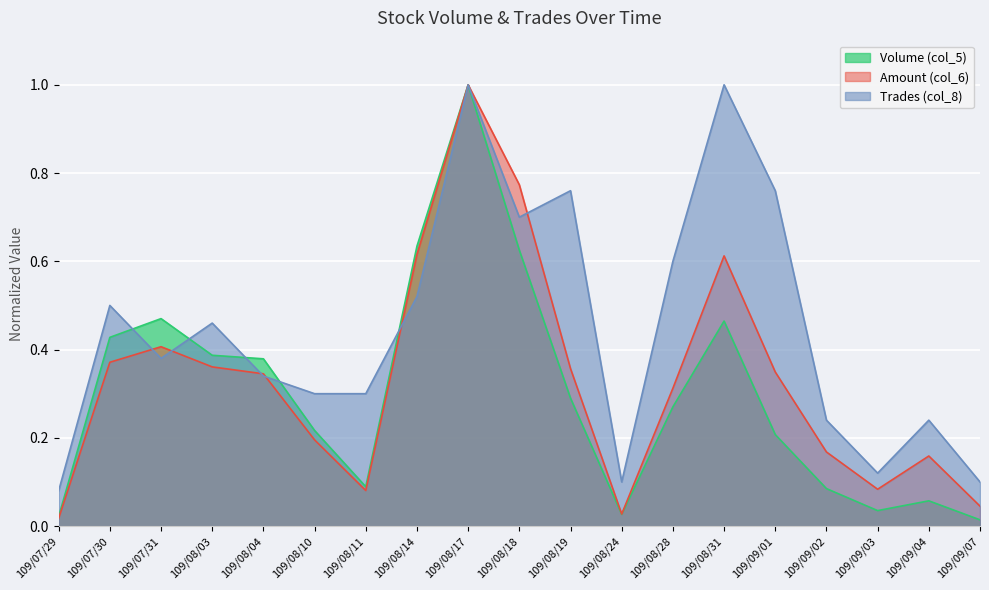

Reading left to right, list all the values displayed in this chart.

Volume (col_5): 109/07/29=0.0	109/07/30=0.4	109/07/31=0.5	109/08/03=0.4	109/08/04=0.4	109/08/10=0.2	109/08/11=0.1	109/08/14=0.6	109/08/17=1.0	109/08/18=0.6	109/08/19=0.3	109/08/24=0.0	109/08/28=0.3	109/08/31=0.5	109/09/01=0.2	109/09/02=0.1	109/09/03=0.0	109/09/04=0.1	109/09/07=0.0
Amount (col_6): 109/07/29=0.0	109/07/30=0.4	109/07/31=0.4	109/08/03=0.4	109/08/04=0.3	109/08/10=0.2	109/08/11=0.1	109/08/14=0.6	109/08/17=1.0	109/08/18=0.8	109/08/19=0.4	109/08/24=0.0	109/08/28=0.3	109/08/31=0.6	109/09/01=0.3	109/09/02=0.2	109/09/03=0.1	109/09/04=0.2	109/09/07=0.0
Trades (col_8): 109/07/29=0.1	109/07/30=0.5	109/07/31=0.4	109/08/03=0.5	109/08/04=0.3	109/08/10=0.3	109/08/11=0.3	109/08/14=0.5	109/08/17=1.0	109/08/18=0.7	109/08/19=0.8	109/08/24=0.1	109/08/28=0.6	109/08/31=1.0	109/09/01=0.8	109/09/02=0.2	109/09/03=0.1	109/09/04=0.2	109/09/07=0.1